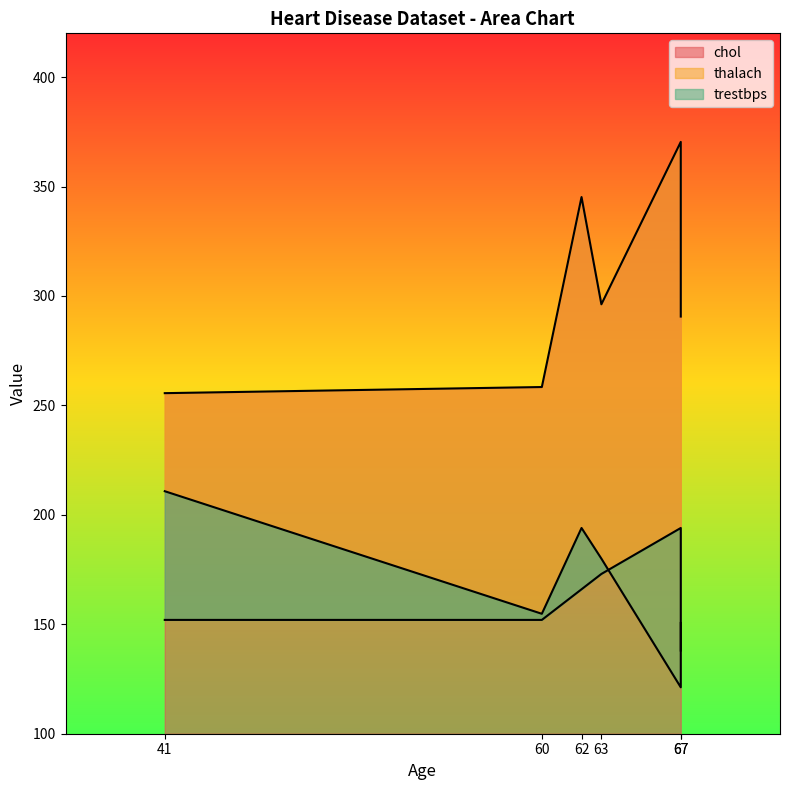

Reading left to right, what are all the values shown in this chart?

chol: 41=155.6	60=158.4	62=245.2	63=196.2	67=270.4	67=190.6
thalach: 41=110.8	60=54.8	62=94.0	63=80.0	67=21.2	67=50.6
trestbps: 41=52.0	60=52.0	62=66.0	63=73.0	67=94.0	67=38.0